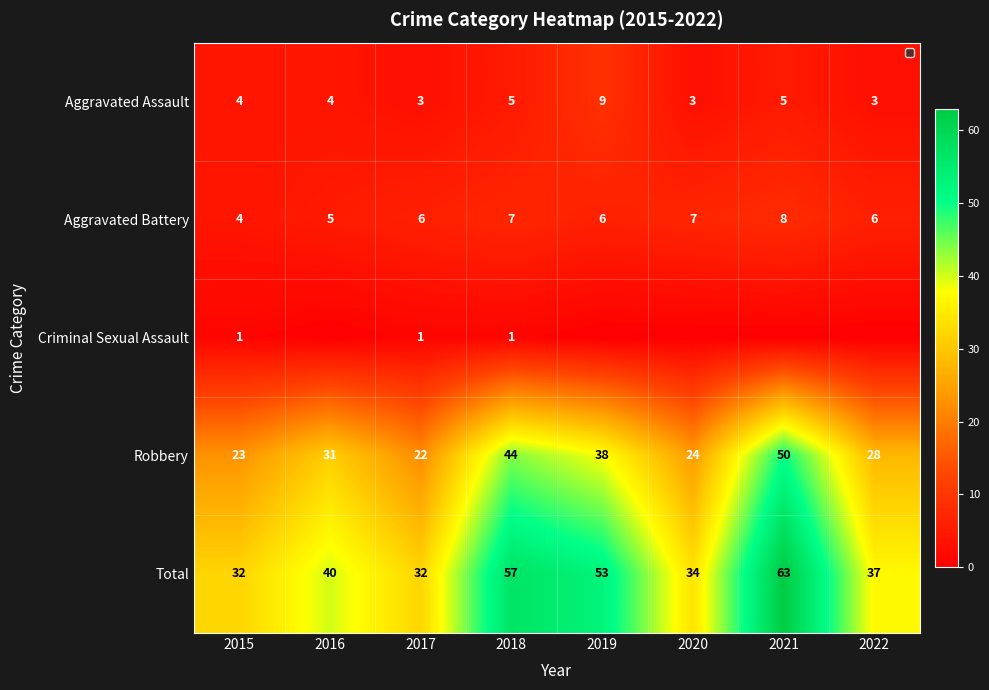

At which category does the chart reach its peak across all series?

2021